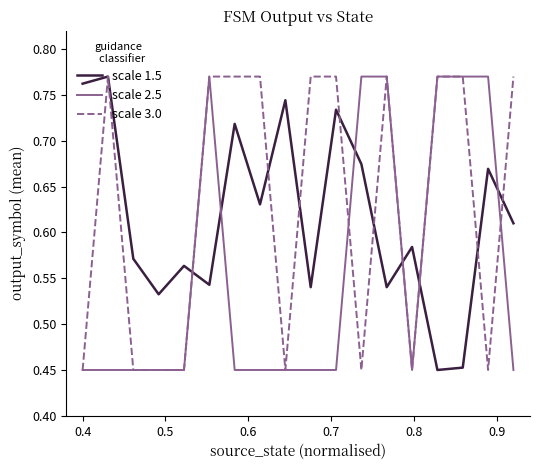

Which series ends up on top after the final intersection of scale 1.5 and scale 2.5?

scale 1.5